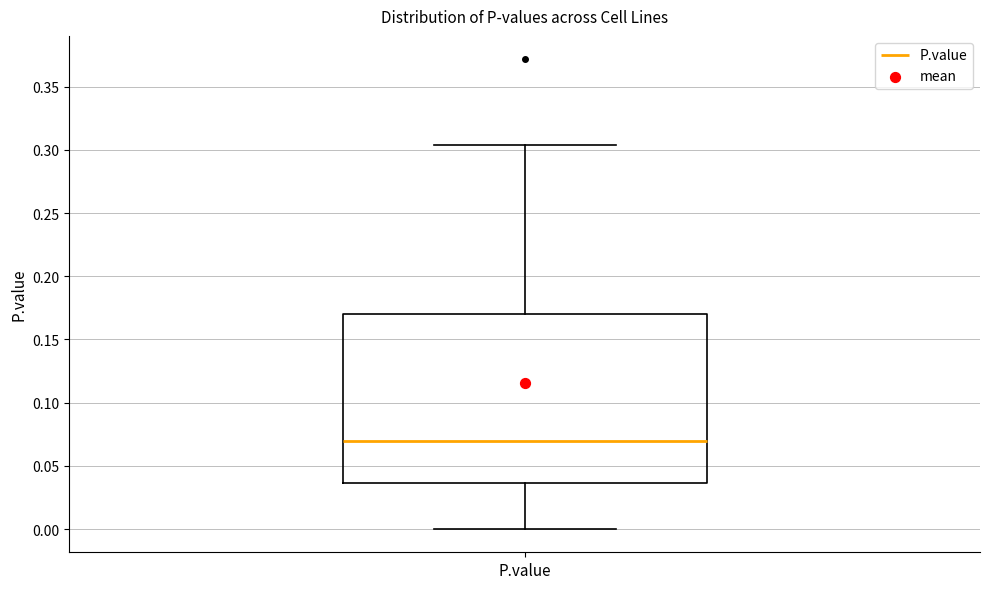

Read this box plot against the y-axis: the position of the median line, the range covered by the box, and the ends of both whiskers. The values are not printed on the chart, so give them approximately, as read against the axis.

median 0.070, box 0.035 to 0.170, whiskers 0.000 to 0.305